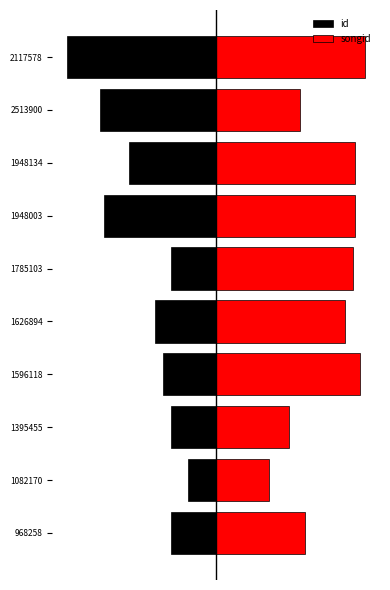

True or false: id has a value of -4.1 at 1626894.

True